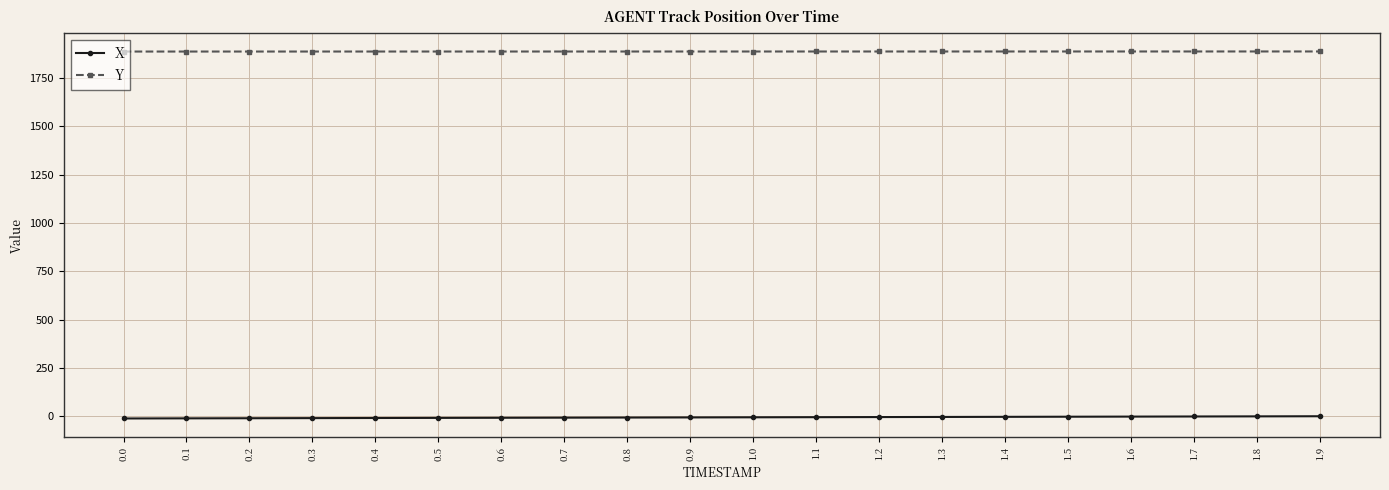

True or false: X and Y intersect in this chart.

False